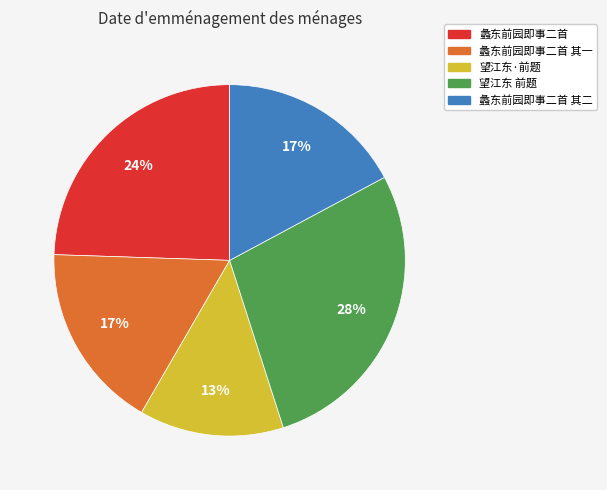

Does any single category account for the majority?

No